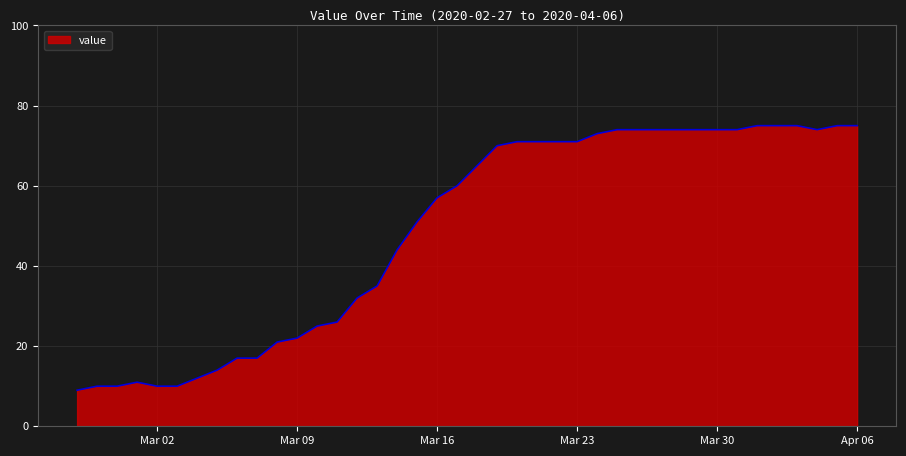

What is the greatest value displayed?

75